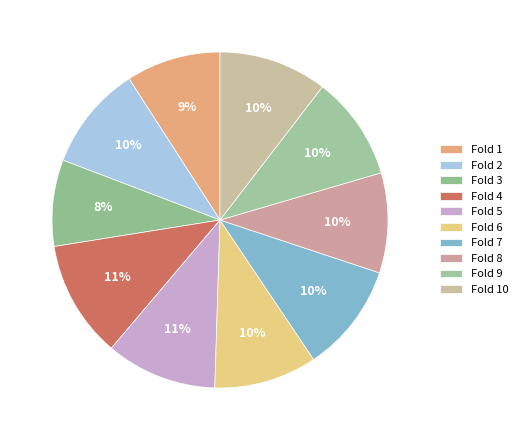

Which slice is the largest?

Fold 4